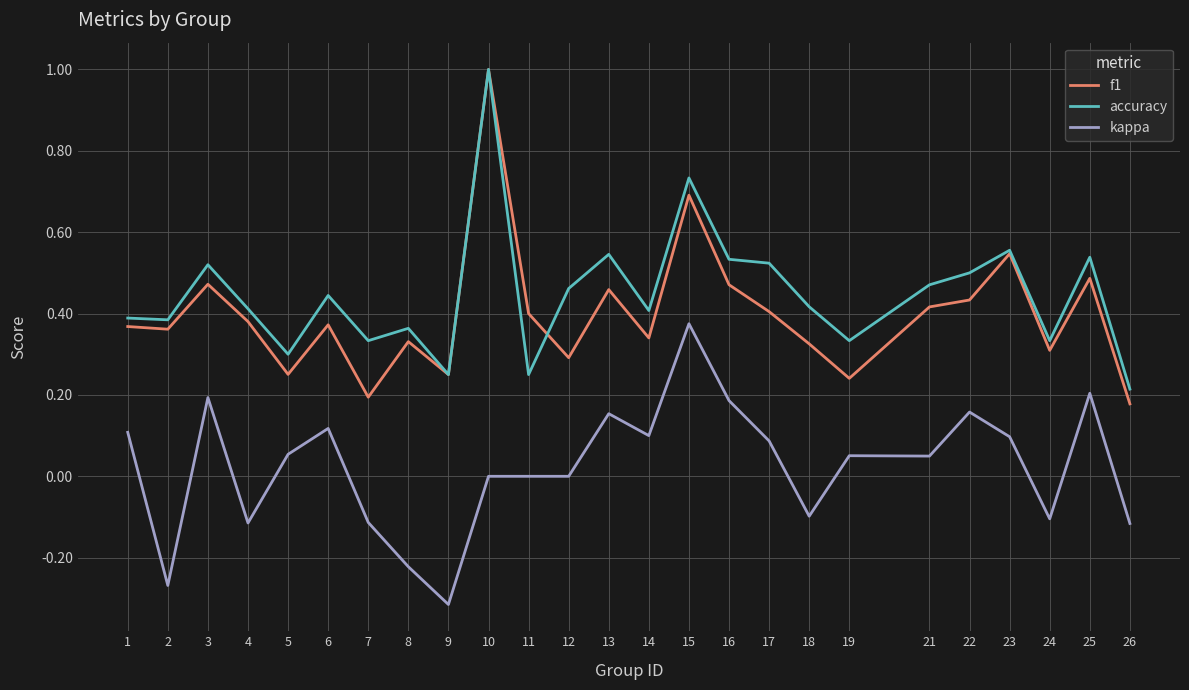

Which series has the largest range (max minus min)?

f1